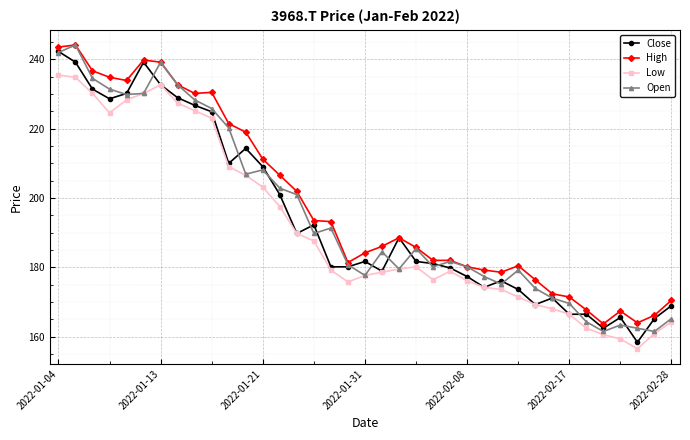

How many lines are shown in the chart?

4